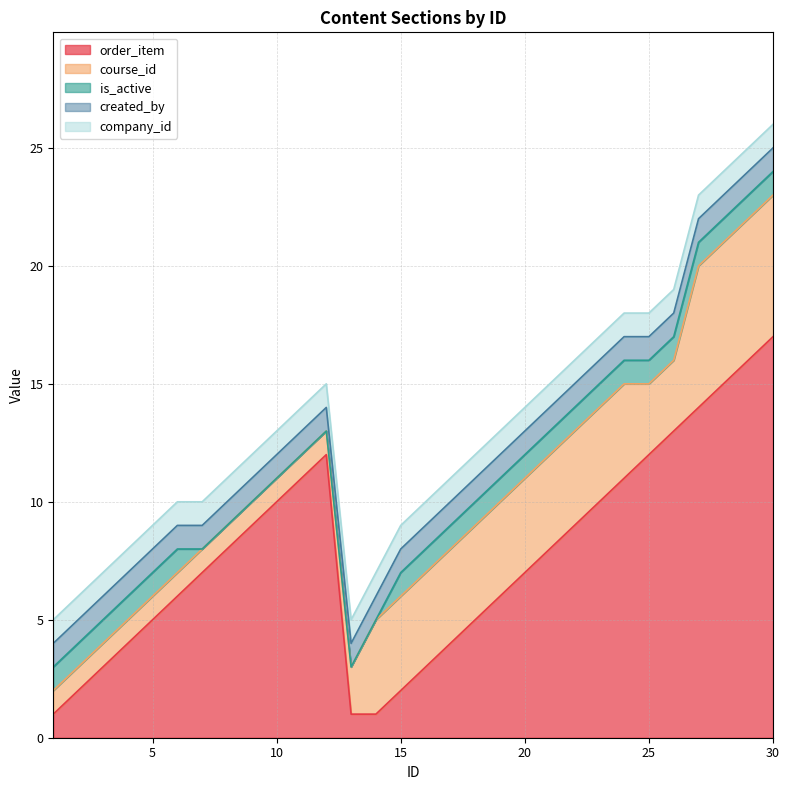

At how many categories does at least one series exceed 15?

2